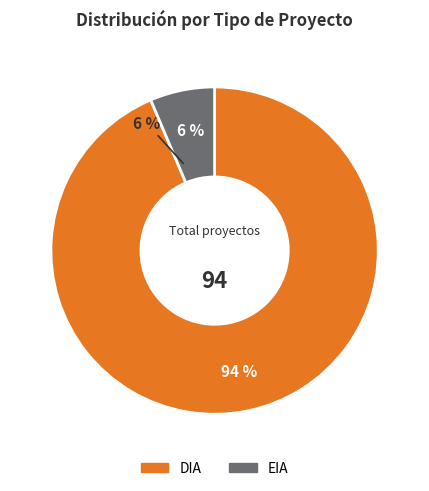

To the nearest percent, what portion does EIA represent?

6%